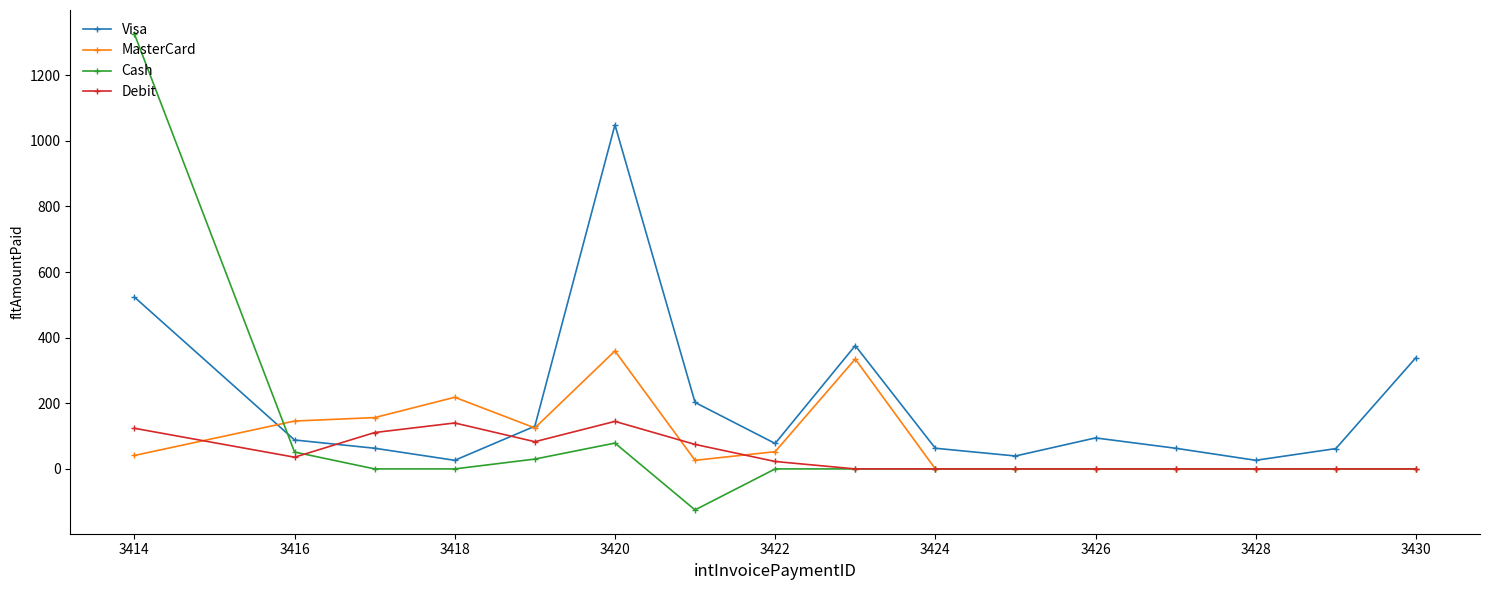

Which series has the widest spread of values?

Cash